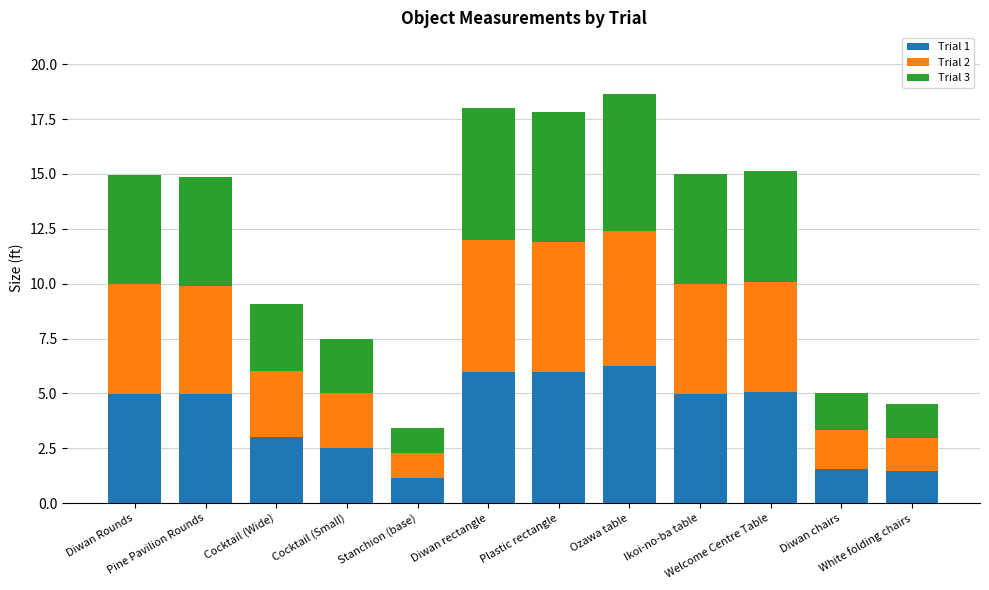

What is the lowest value of the Trial 1 series?

1.1